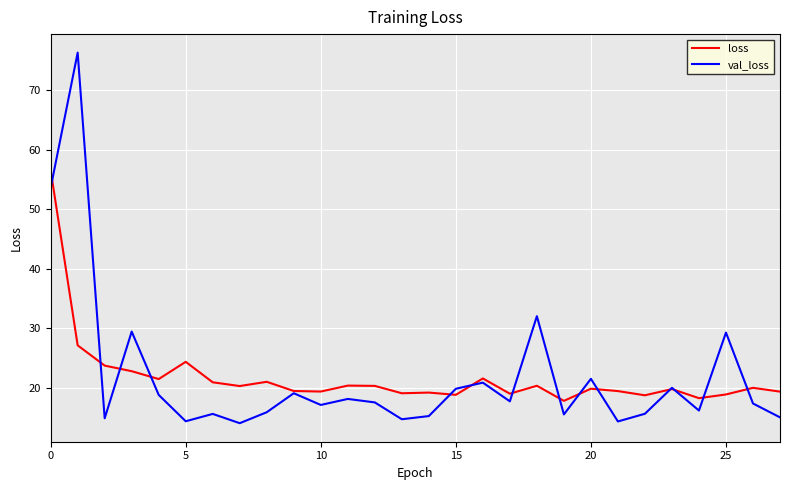

What is the difference between the second highest and second lowest values in the val_loss series?

39.3